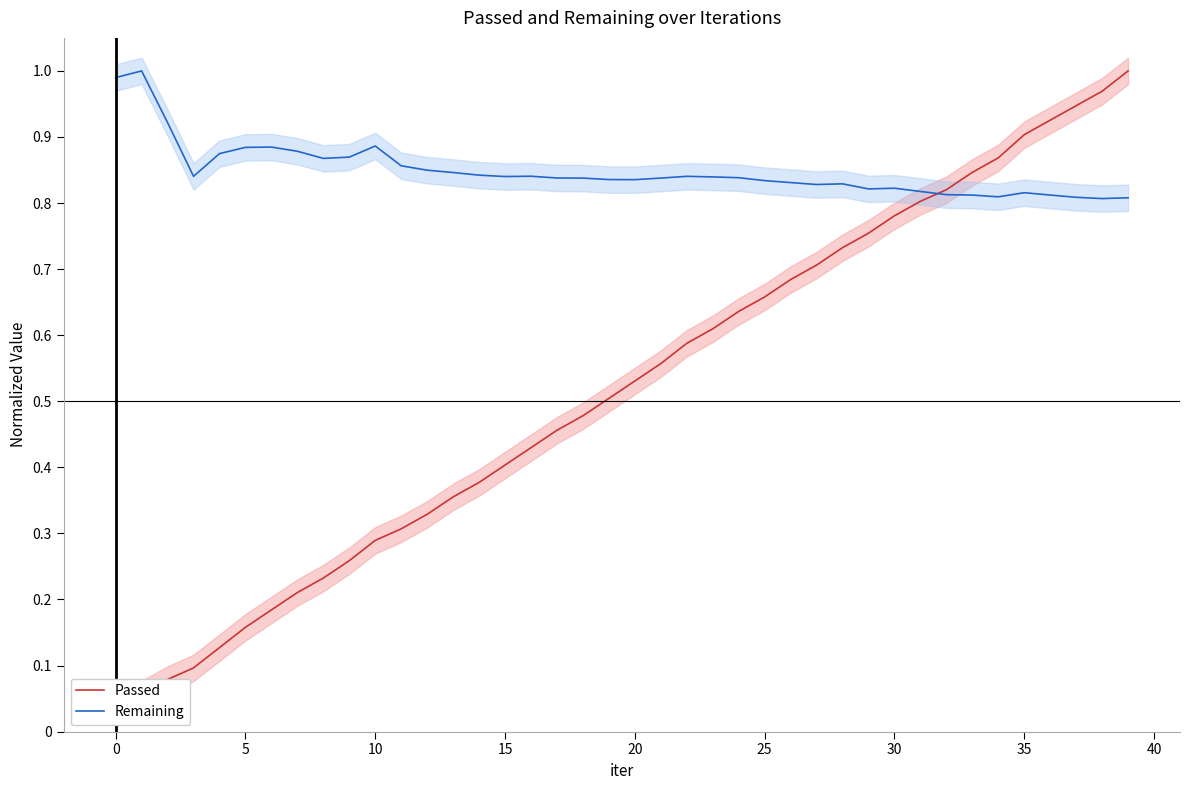

At which category is the sum across all series the highest?

39